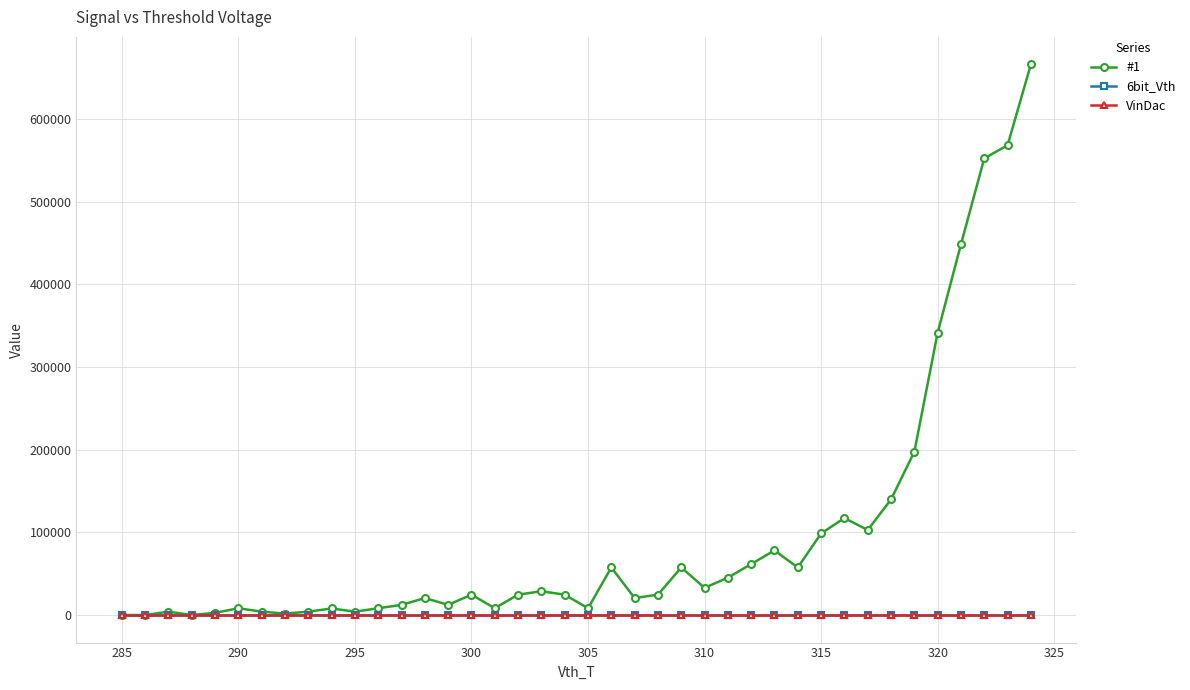

At how many categories does at least one series exceed 268617?

5